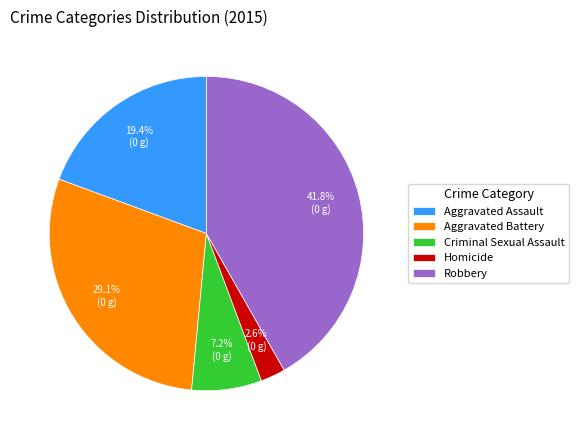

To the nearest percent, what is the difference between the Aggravated Battery and Criminal Sexual Assault slice percentages?

22%